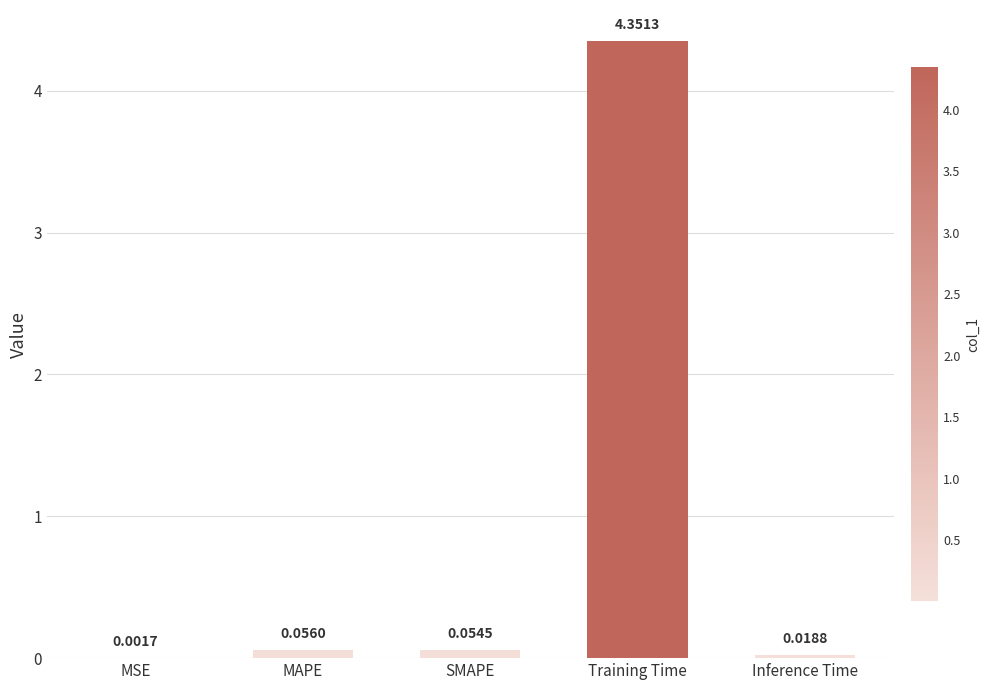

Between MAPE and Training Time, which is larger?

Training Time